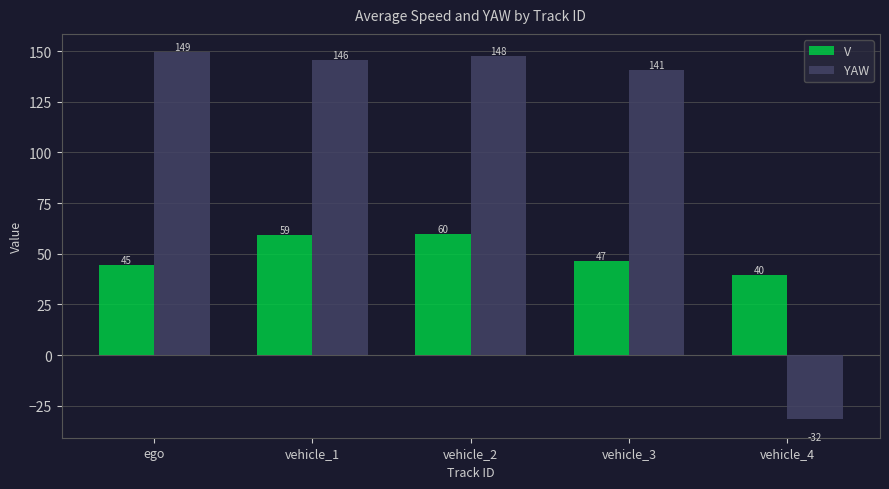

Are the bars horizontal?

No